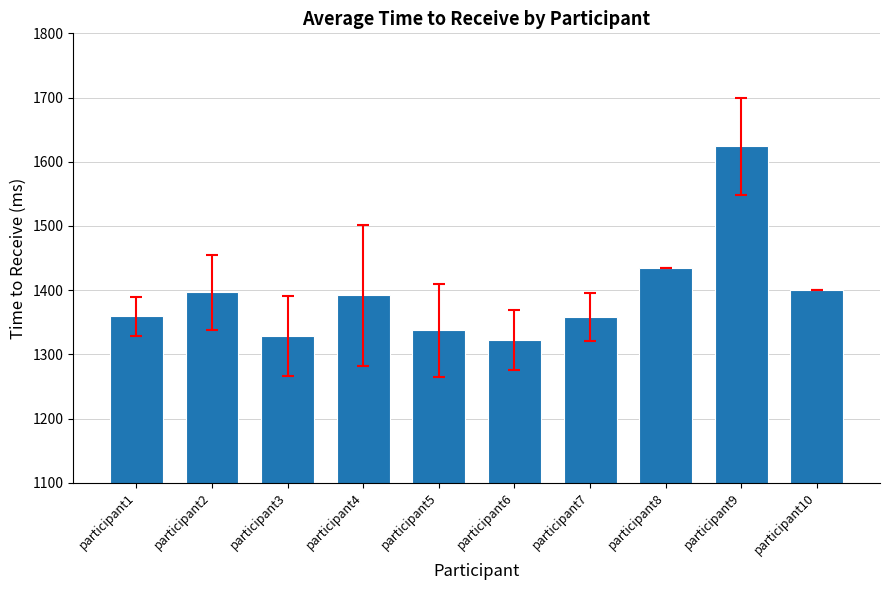

Is it true that the value at participant9 is 1624.0?

True